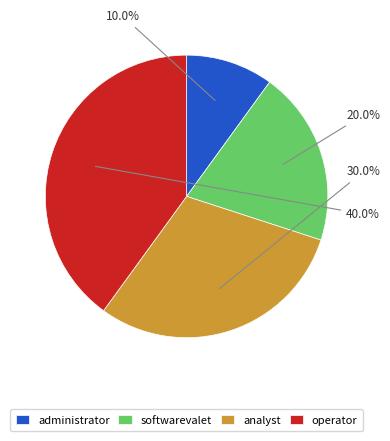

To the nearest percent, what percentage of the pie is operator?

40%